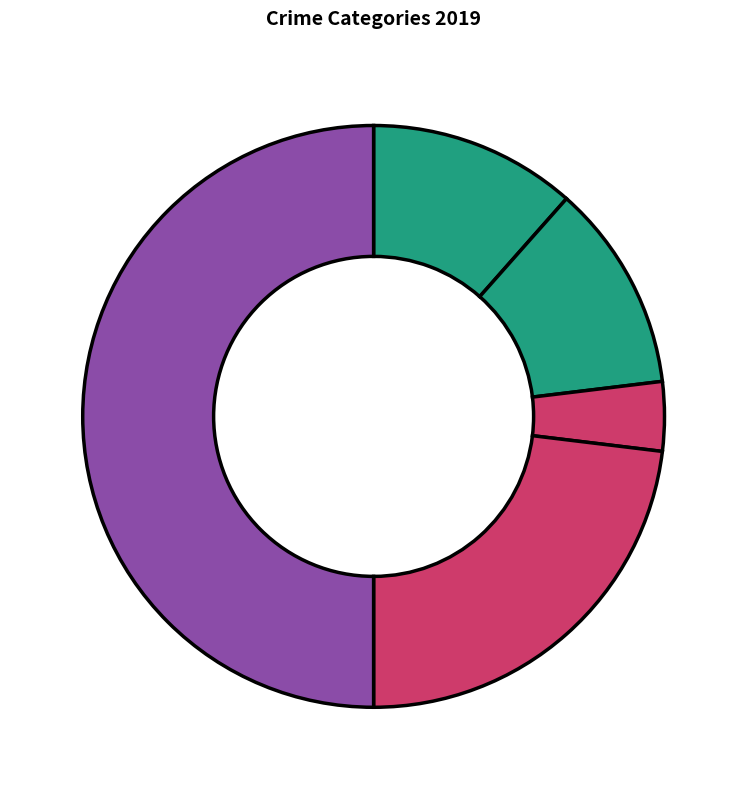

Count the number of slices in the pie.

5